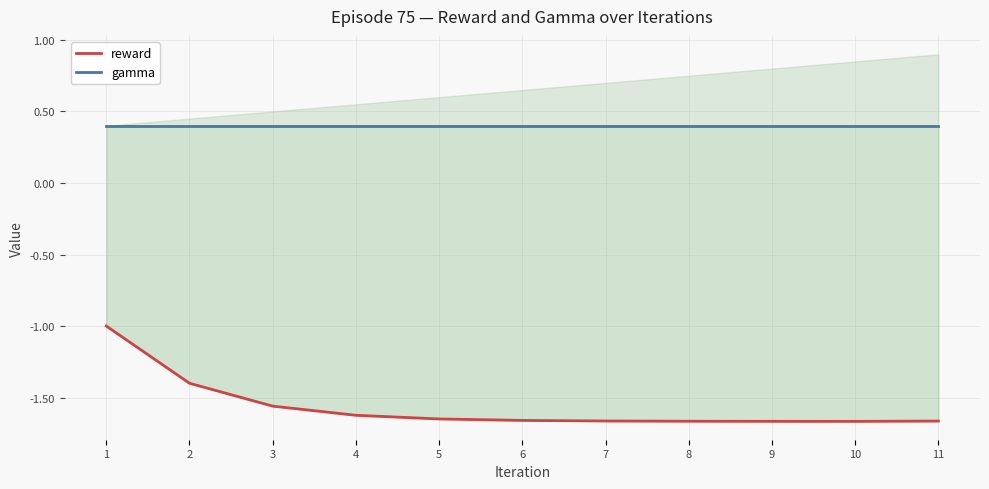

Is this an area chart (filled region under the line)?

No